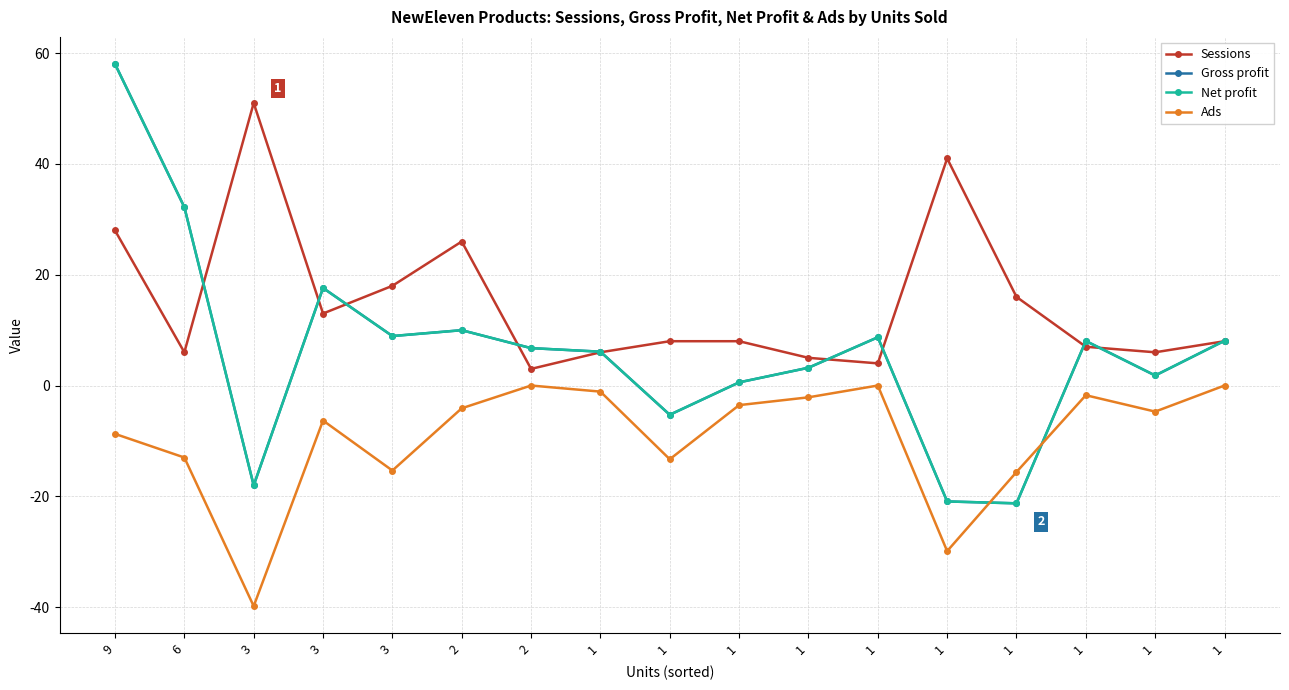

Reading right to left, transcribe all the data shown in this chart.

Sessions: 8.0	6.0	7.0	16.0	41.0	4.0	5.0	8.0	8.0	6.0	3.0	26.0	18.0	13.0	51.0	6.0	28.0
Gross profit: 8.1	1.8	8.0	-21.3	-20.9	8.7	3.2	0.6	-5.3	6.1	6.8	10.0	8.9	17.6	-18.0	32.2	58.0
Net profit: 8.1	1.8	8.0	-21.3	-20.9	8.7	3.2	0.6	-5.3	6.1	6.8	10.0	8.9	17.6	-18.0	32.2	58.0
Ads: 0.0	-4.7	-1.8	-15.6	-29.9	0.0	-2.1	-3.5	-13.3	-1.1	0.0	-4.1	-15.3	-6.3	-39.8	-13.0	-8.7